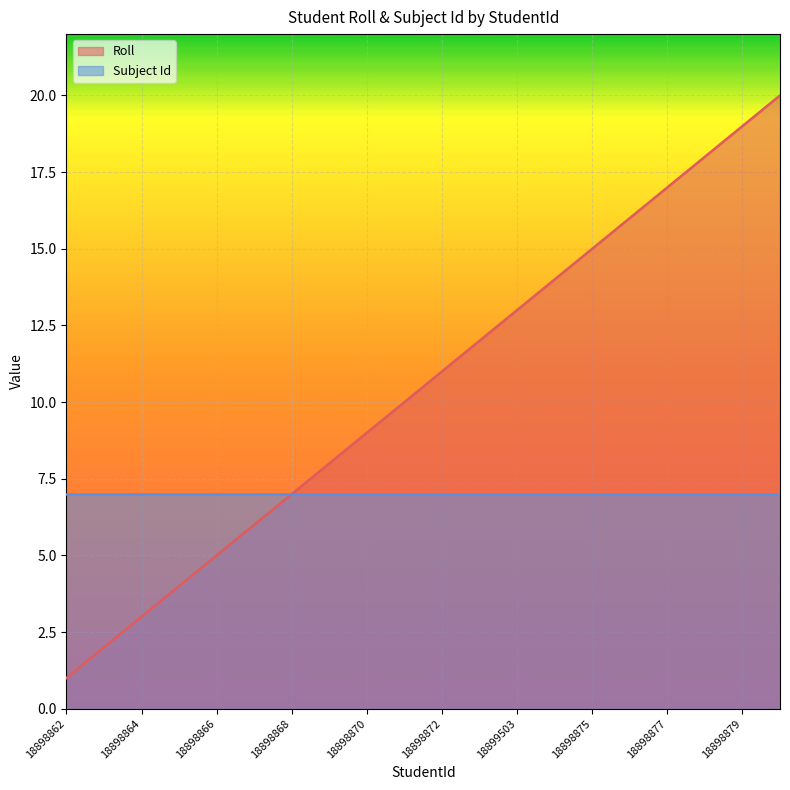

Reading left to right, list all the values displayed in this chart.

18898862=1	18898863=2	18898864=3	18898865=4	18898866=5	18898867=6	18898868=7	18898869=8	18898870=9	18898871=10	18898872=11	18898873=12	18899503=13	18898874=14	18898875=15	18898876=16	18898877=17	18898878=18	18898879=19	18898880=20